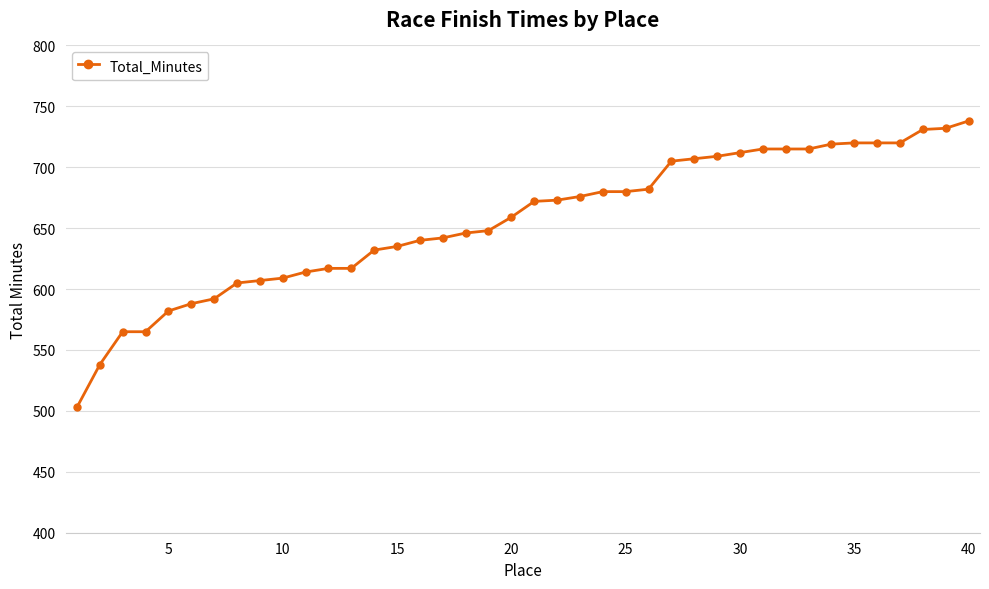

What is the difference between the maximum and minimum values?

235